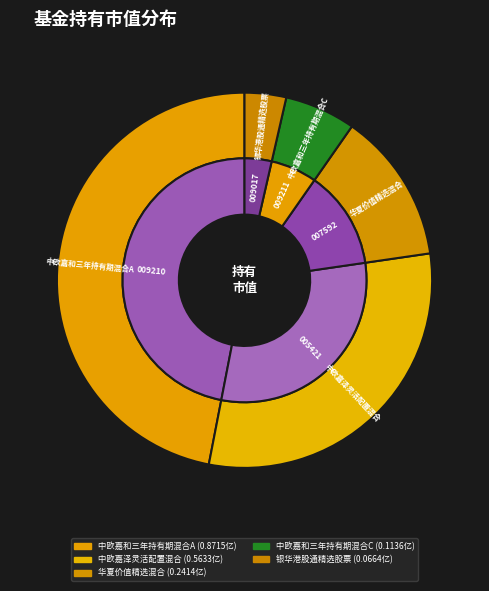

True or false: 华夏价值精选混合 accounts for 7% of the total.

False